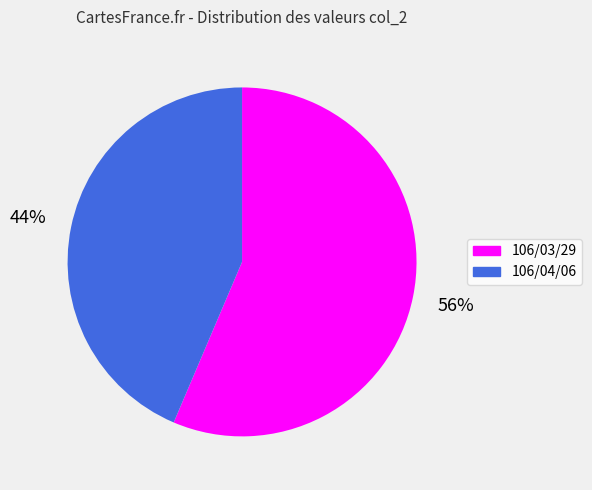

Rank the categories by value from highest to lowest.

106/03/29, 106/04/06